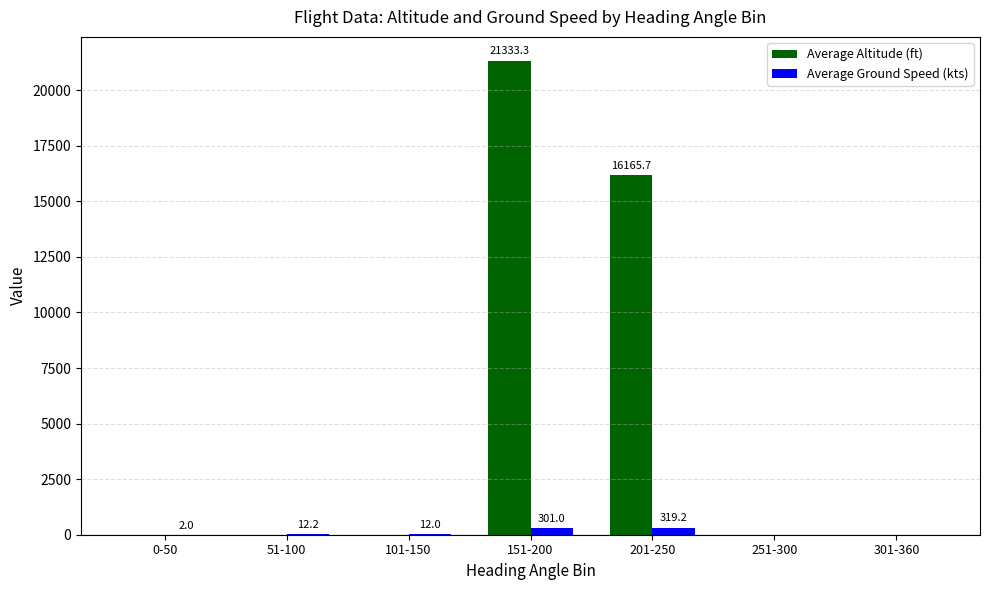

Which series changed the most between 51-100 and 301-360?

Average Ground Speed (kts)